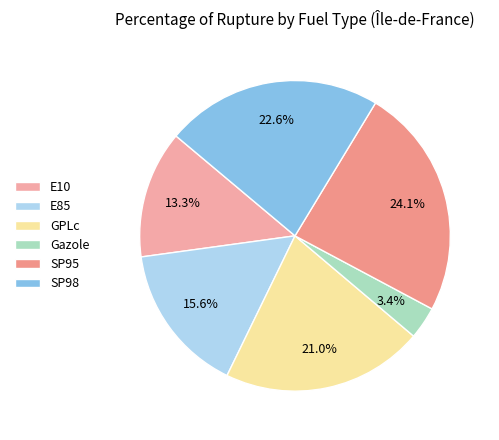

What percentage is NOT represented by SP95?

75.9%